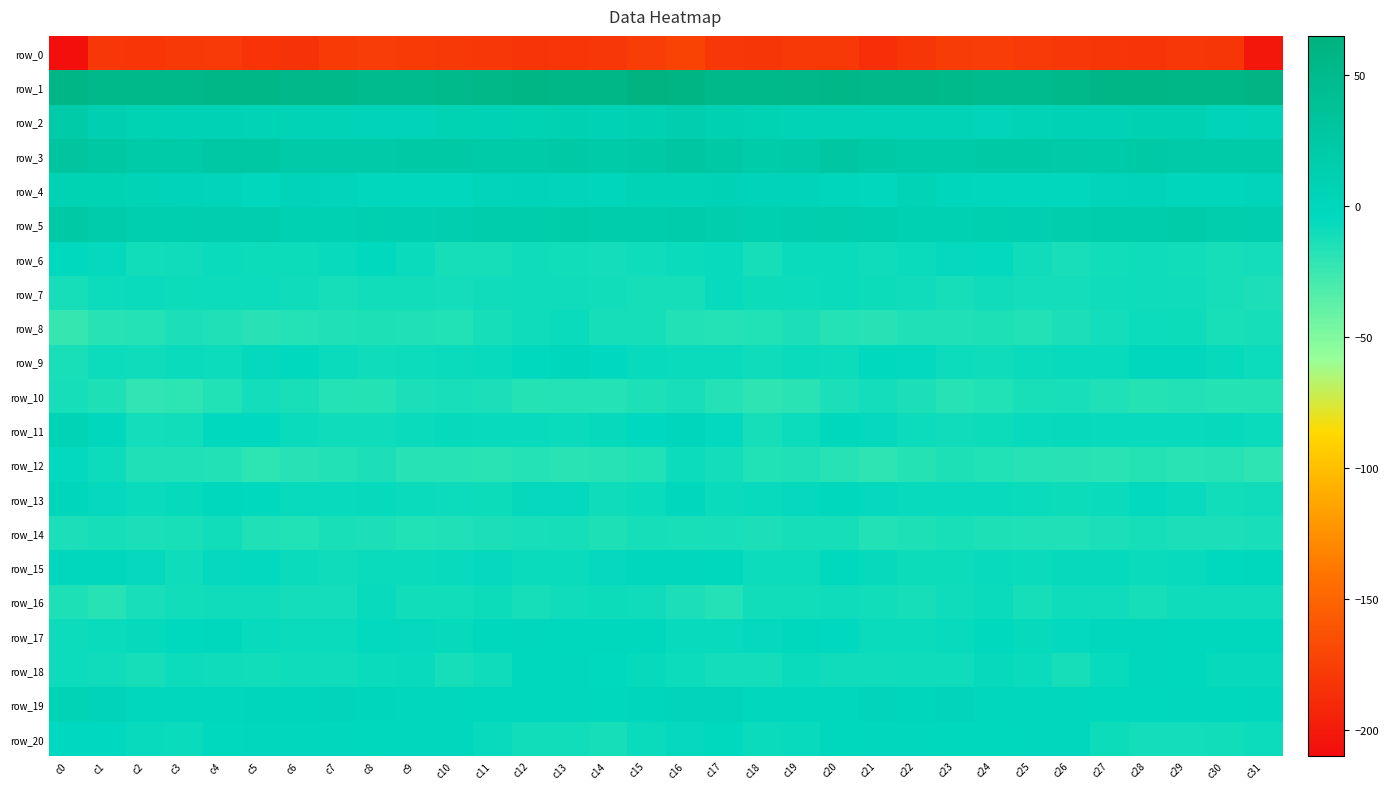

Which series has the largest range (max minus min)?

row_0